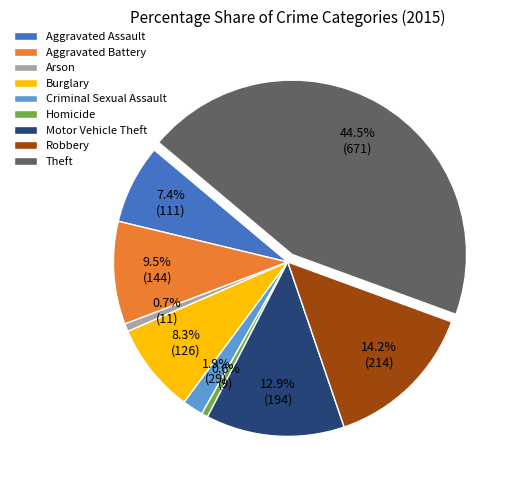

What is the largest slice in the pie chart?

Theft